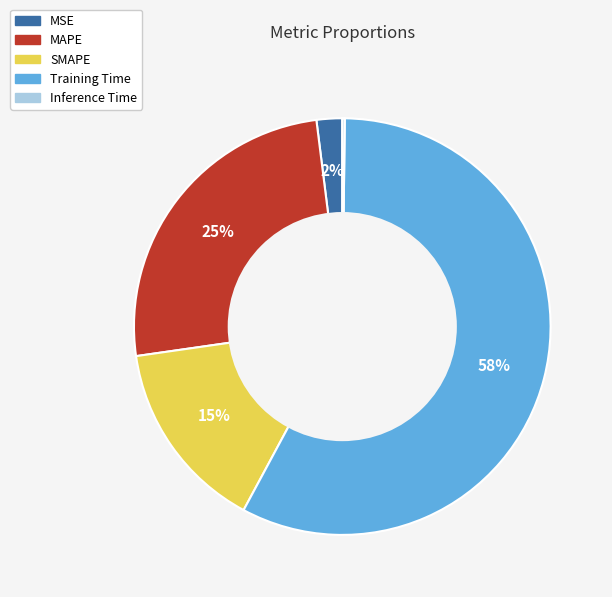

Which category has the biggest portion of the pie?

Training Time